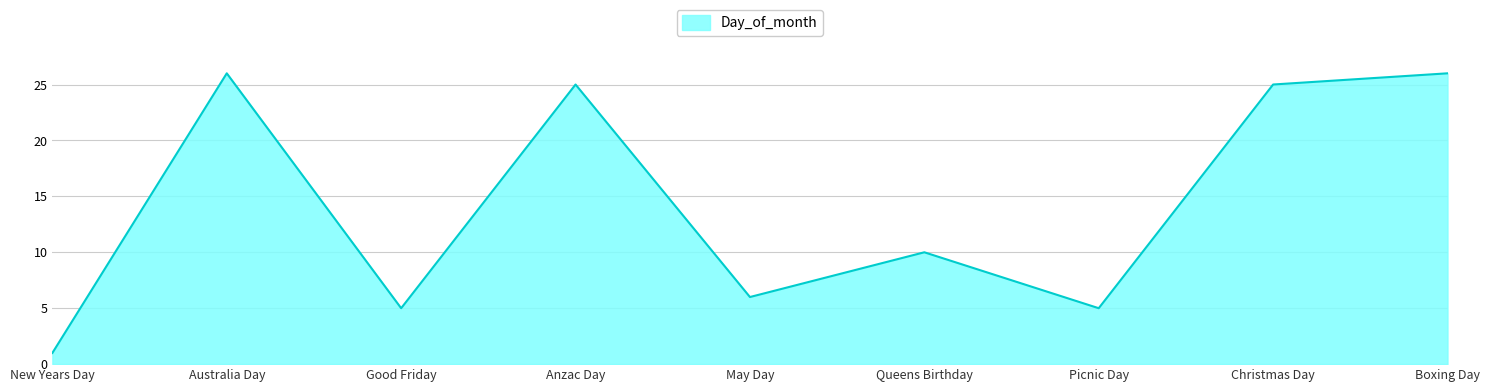

Where is the data nearest to the value 13?

Queens Birthday